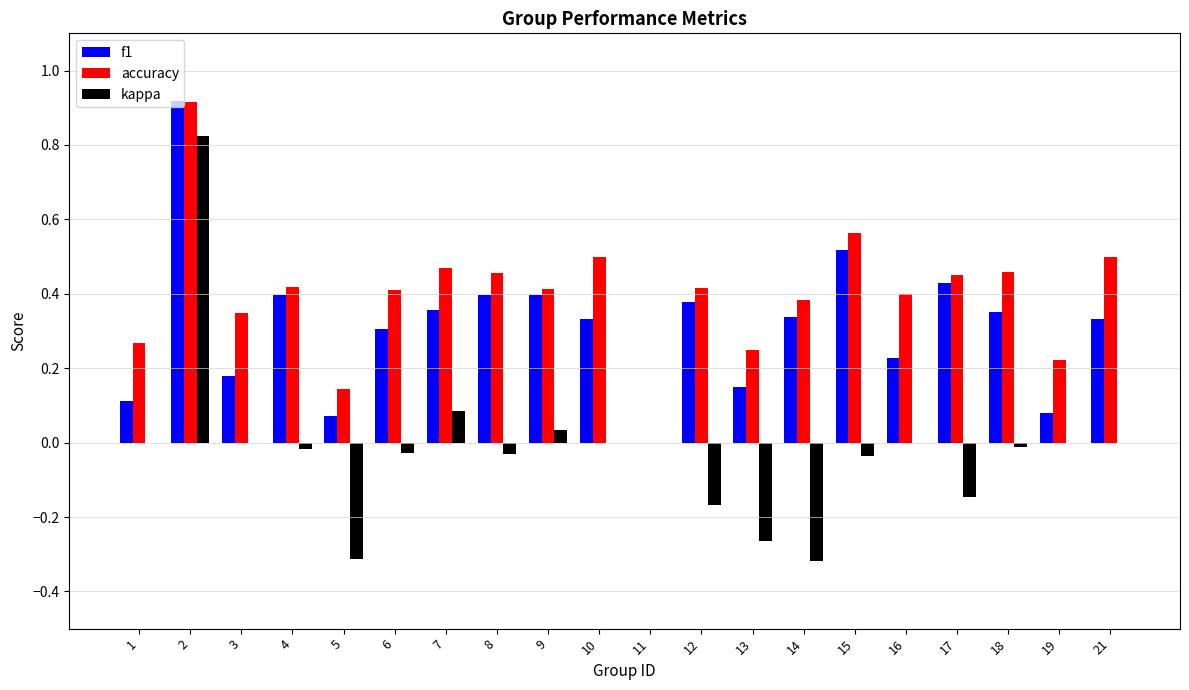

What is the total value across all series at 17?

0.7